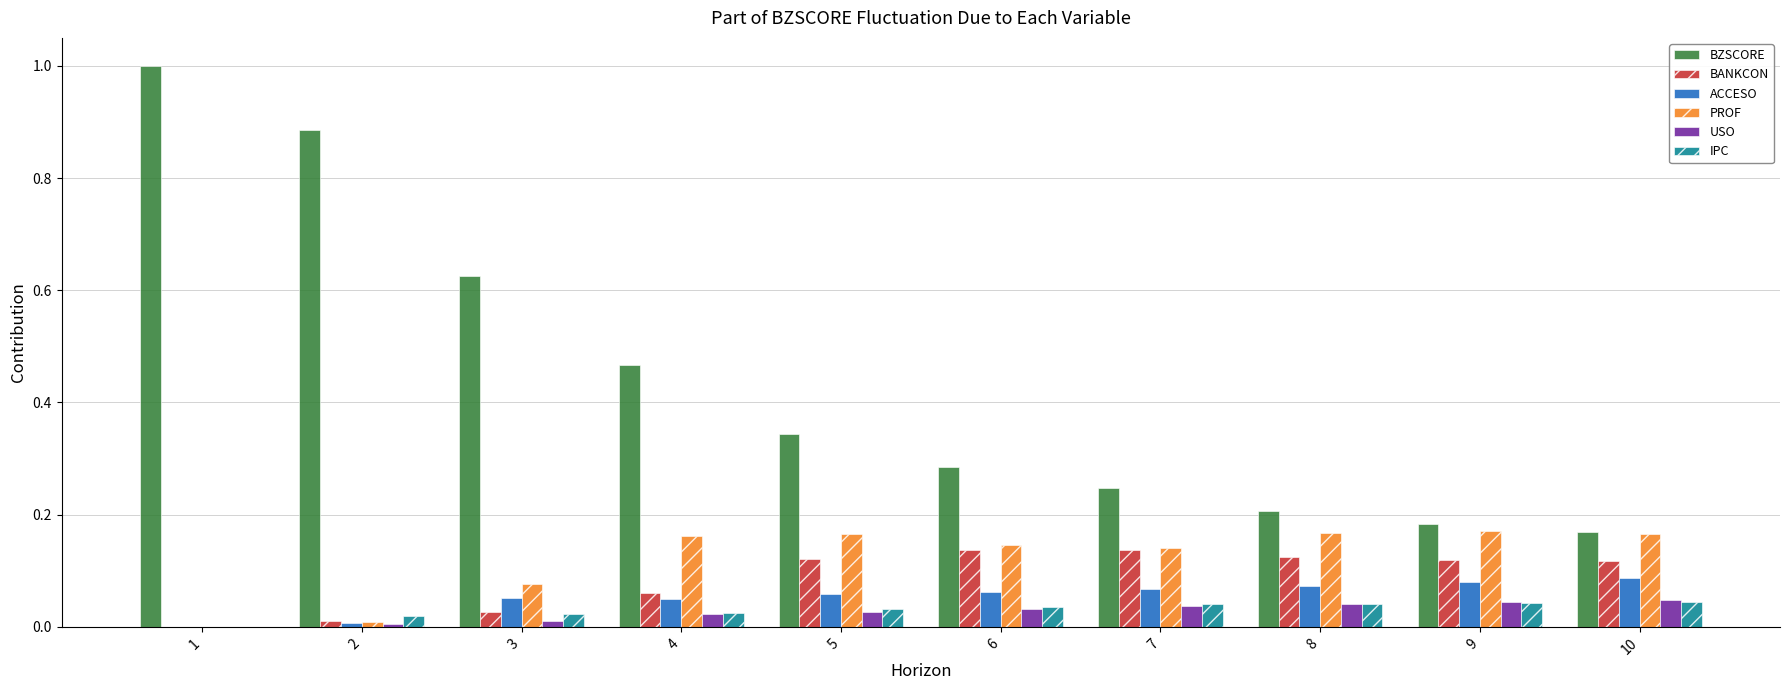

Which series has the largest total across all categories?

BZSCORE